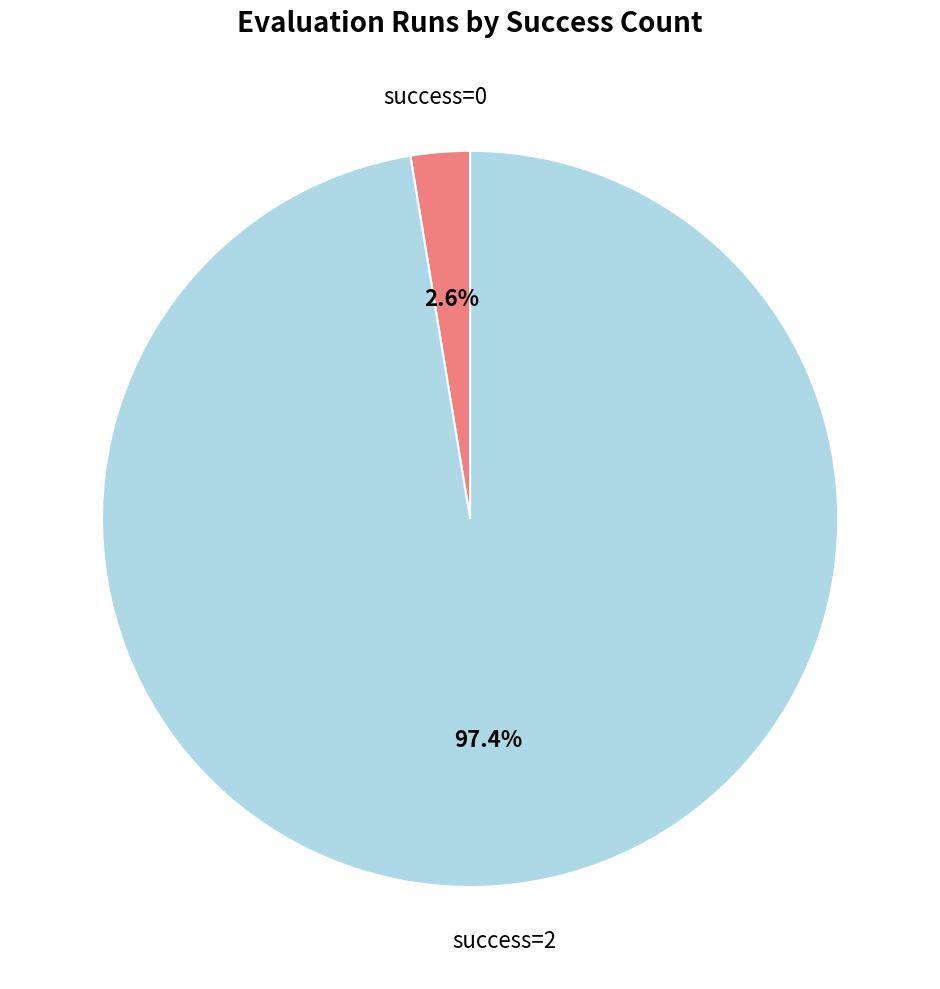

To the nearest percent, what is the difference between the largest and smallest slice percentages?

95%